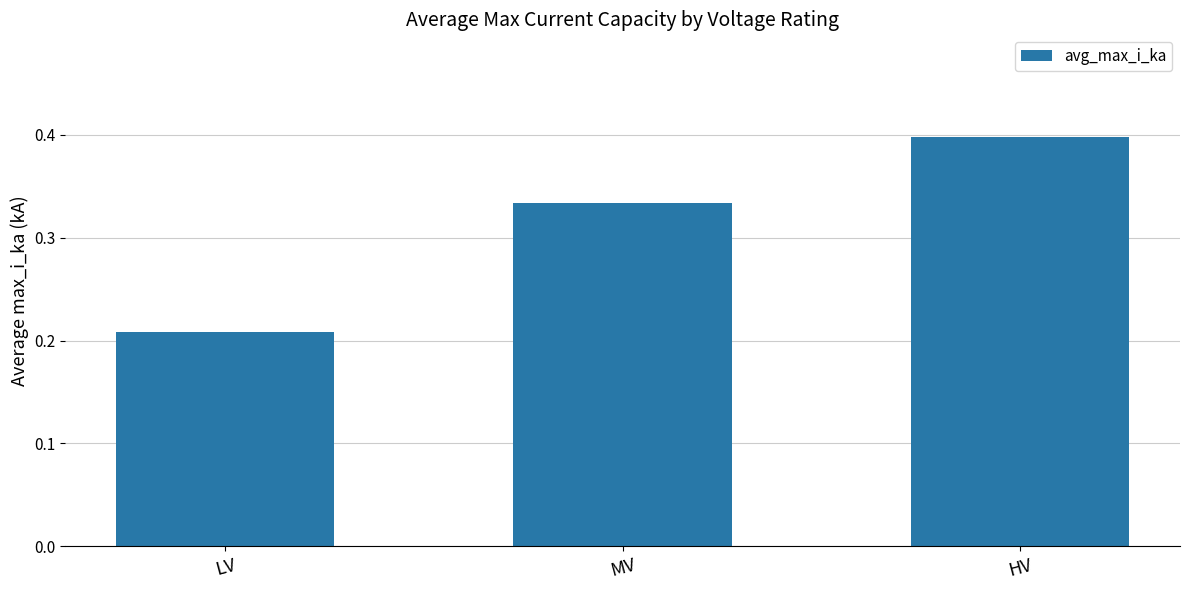

What is the change in value from LV to HV?

+0.2